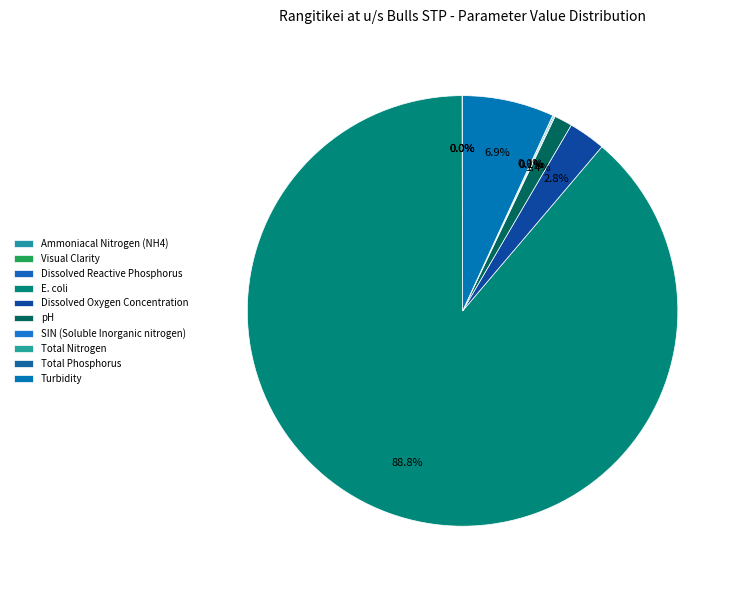

How many segments does this pie chart have?

10